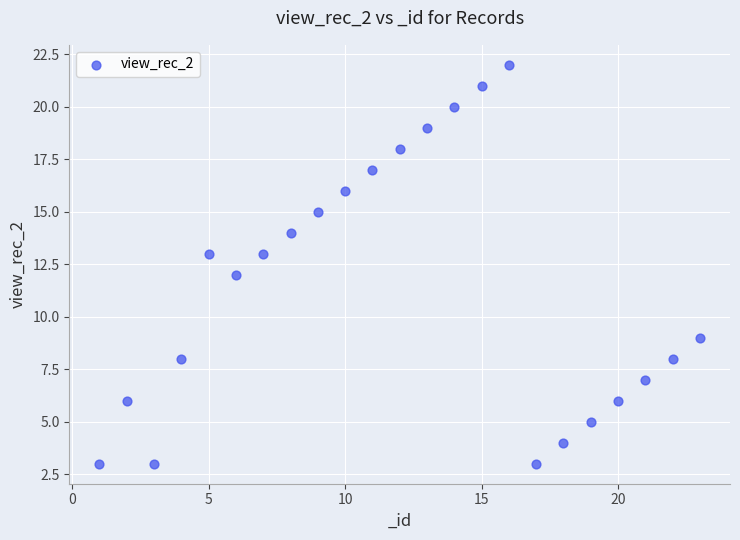

What is the range of X values (max minus min)?

22